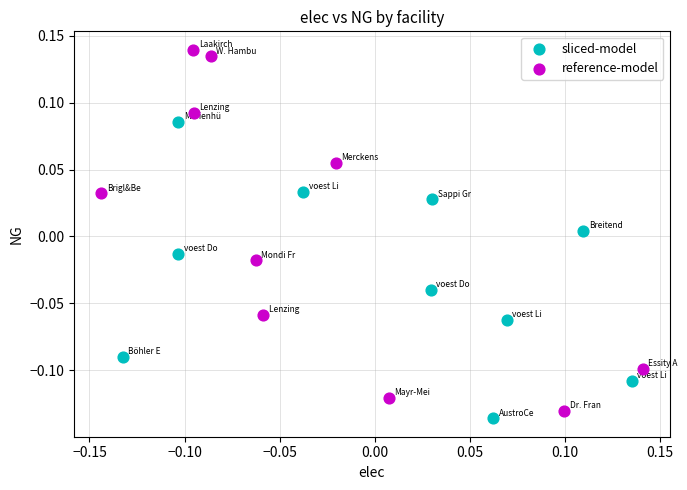

Which series contains the highest Y value?

reference-model